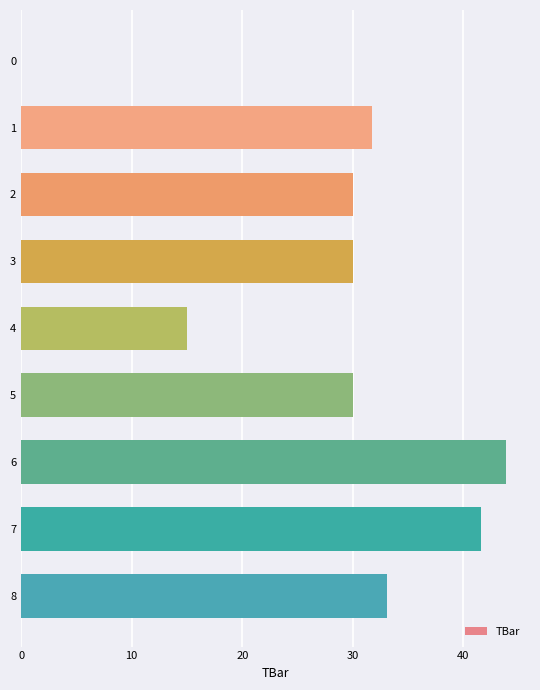

What is the greatest value displayed?

43.8